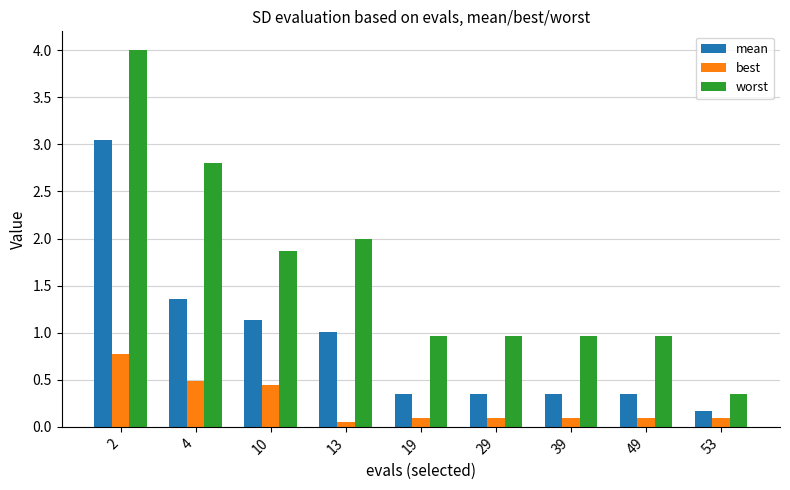

What is the difference between the maximum and minimum values in the best series?

0.7